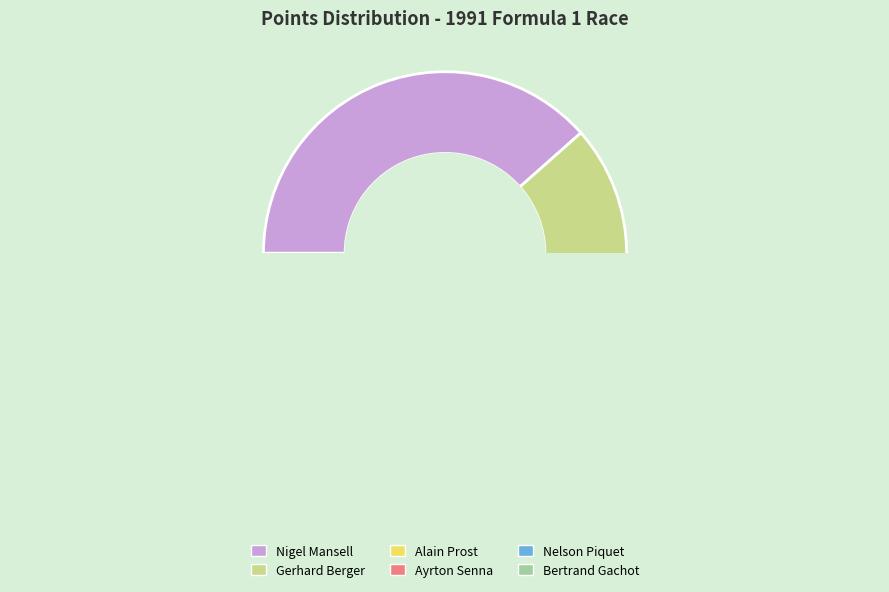

Does Ayrton Senna represent more than half of the total?

No